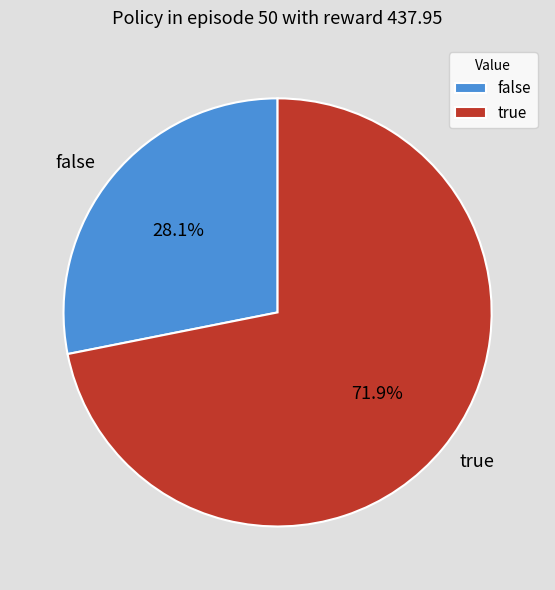

How many segments does this pie chart have?

2